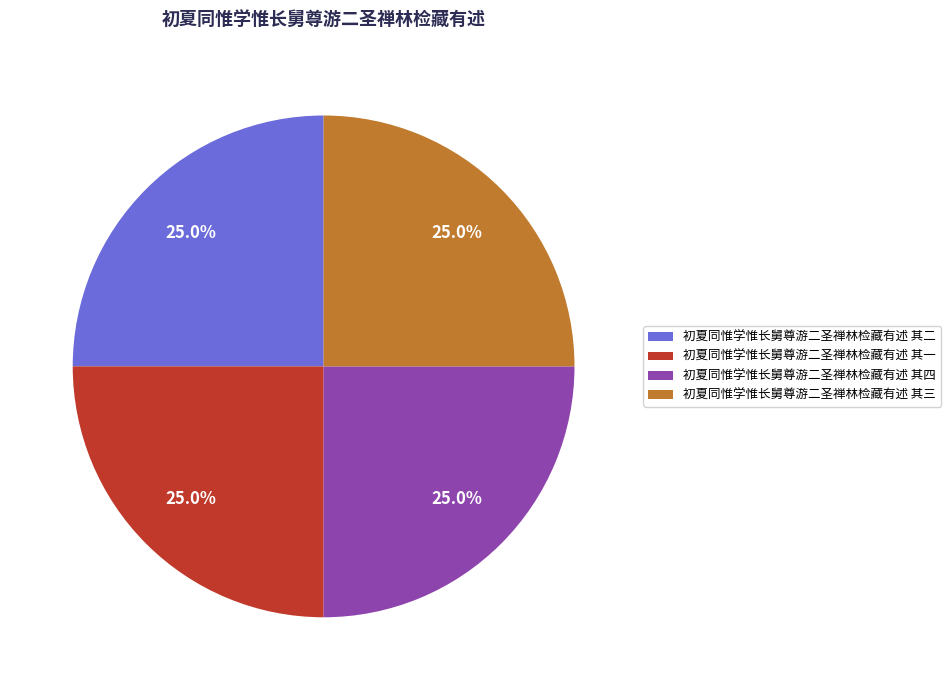

Count the number of slices in the pie.

4